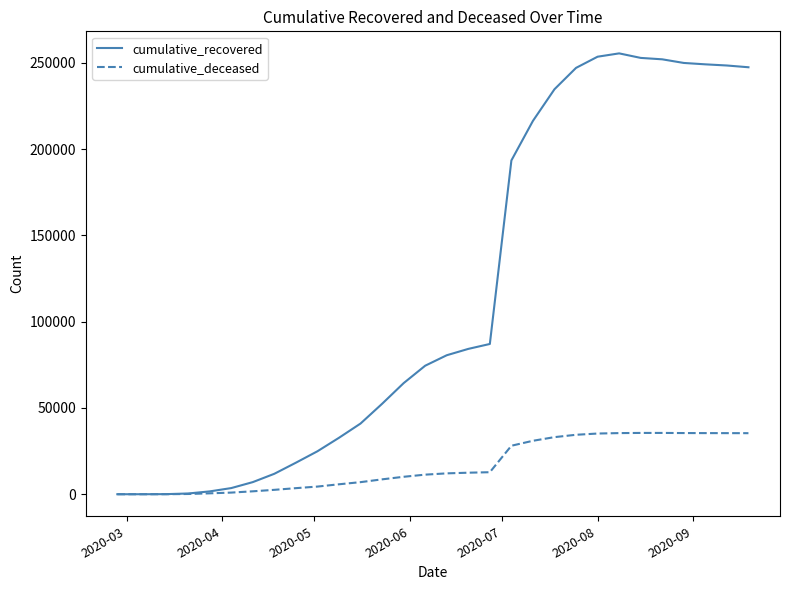

Which series has the largest total across all categories?

cumulative_recovered